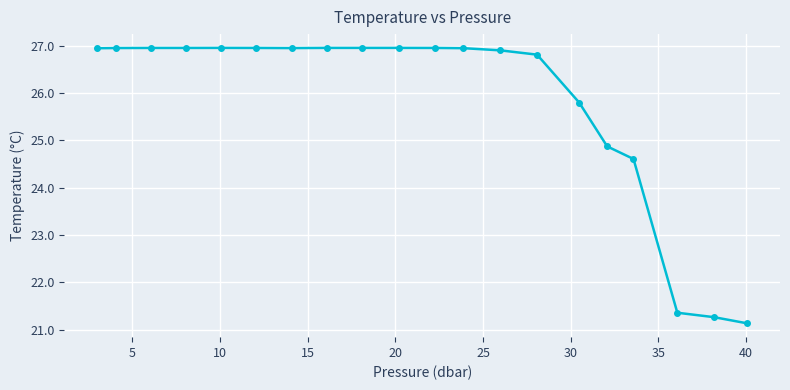

What is the maximum value shown in the chart?

27.0